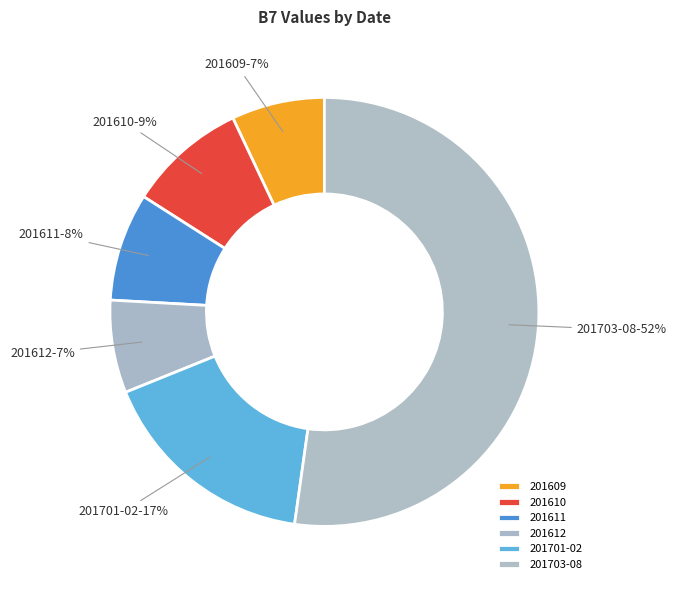

To the nearest percent, what is the difference between the largest and smallest slice percentages?

45%